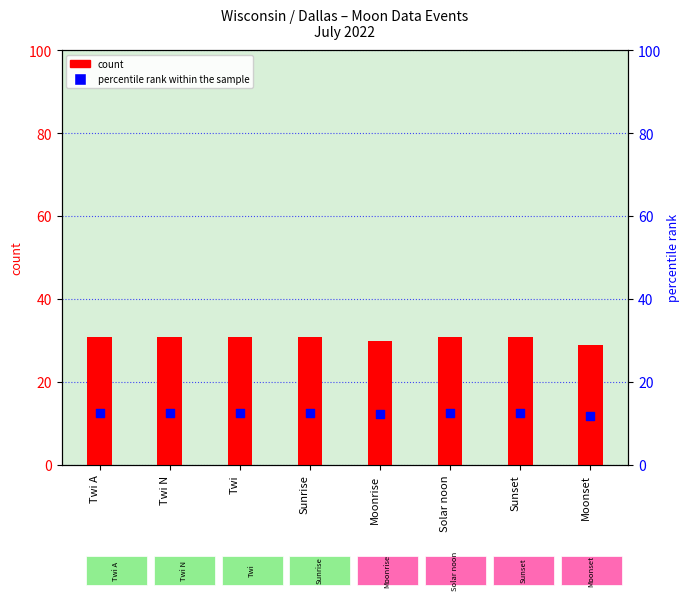

What are all the series names shown in the legend?

count, percentile rank within the sample